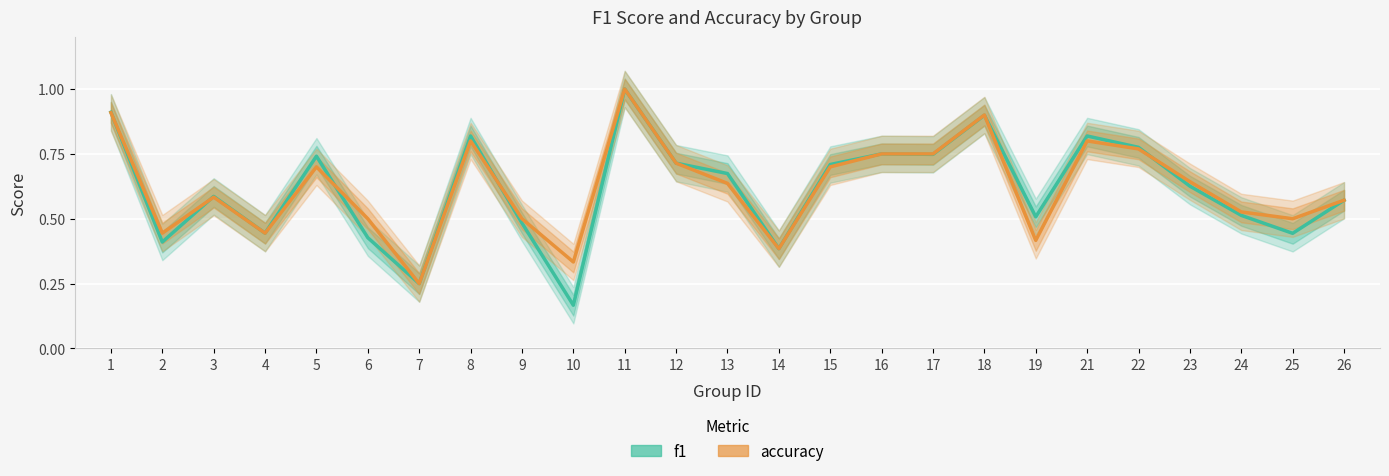

What is the spread (max minus min) of values at 25?

0.1